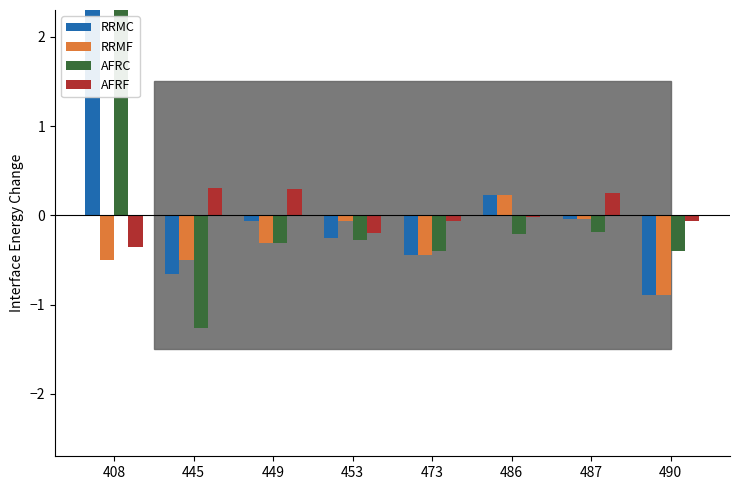

What is the difference between the AFRF values at 486 and 445?

0.3